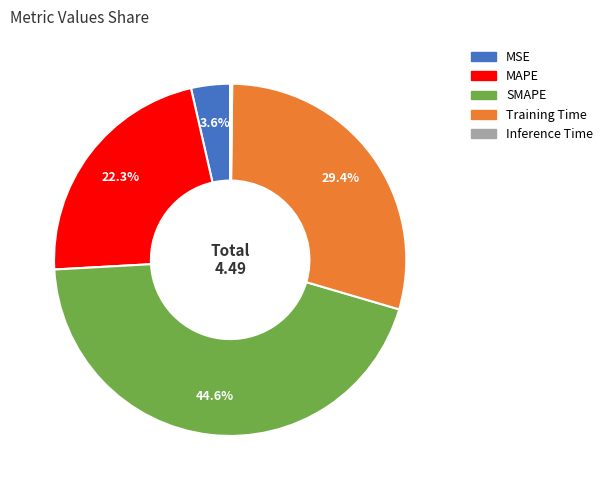

What percentage is NOT represented by MAPE?

77.7%